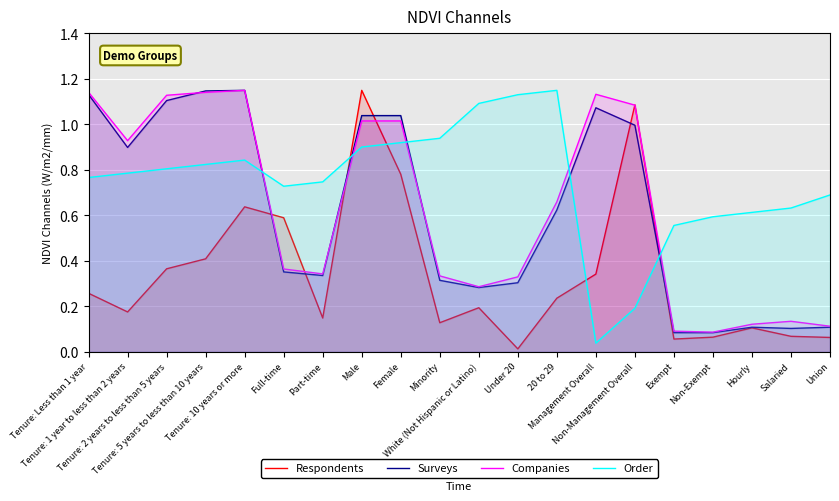

Which series has the largest range (max minus min)?

Respondents